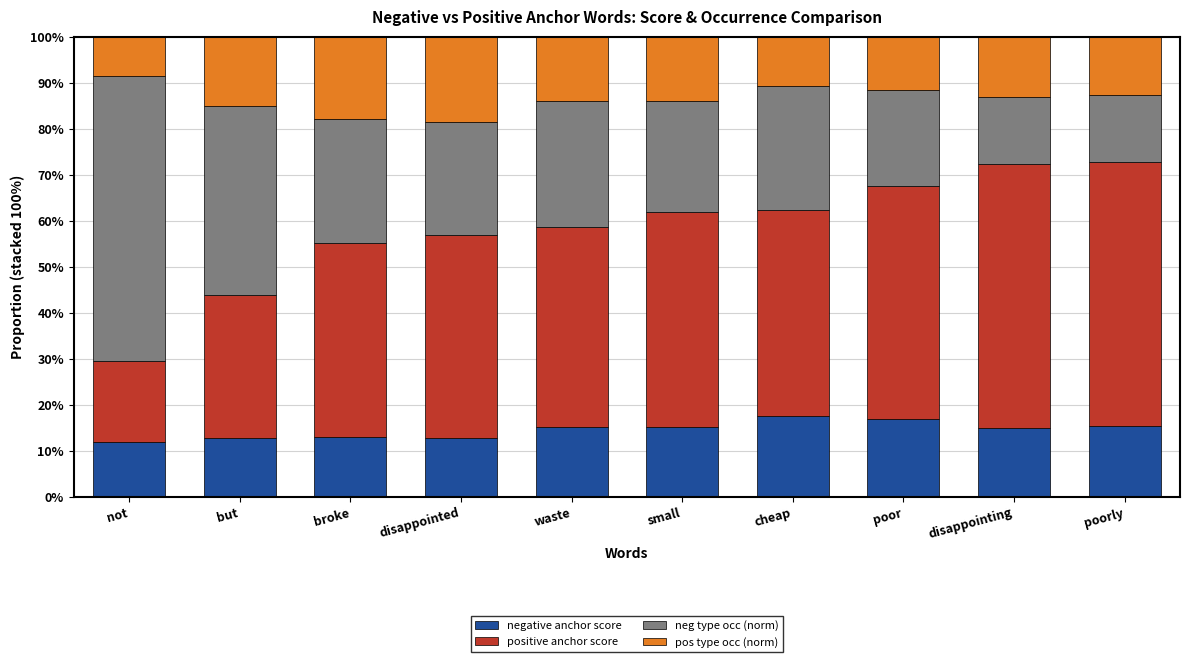

What is the sum of the negative anchor score values at small and but?

27.9